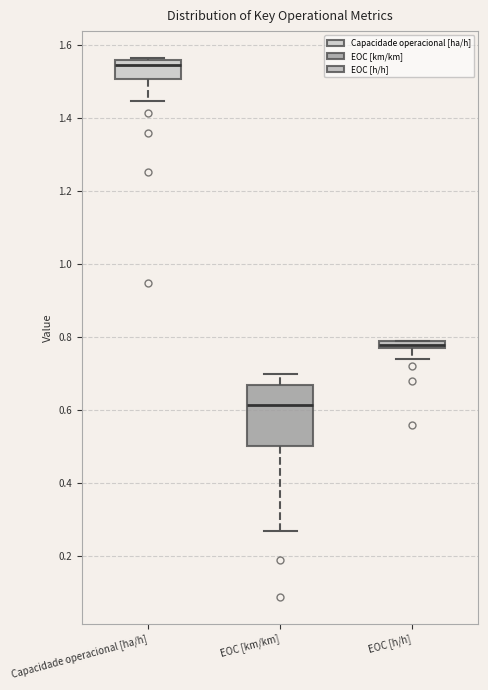

Which box has the lowest median line?

EOC [km/km]